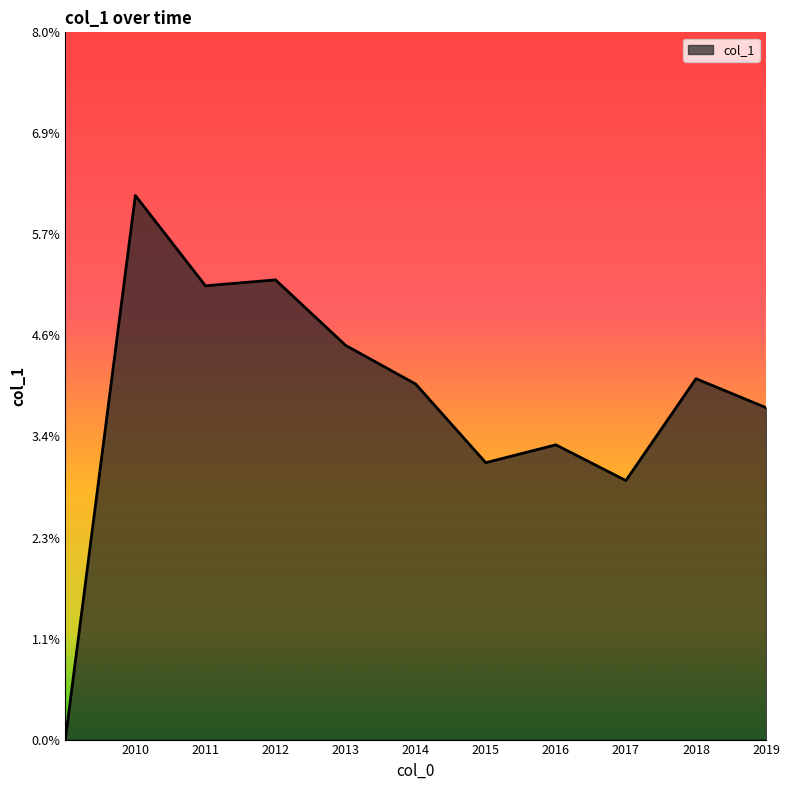

Does the chart have visible grid lines?

No